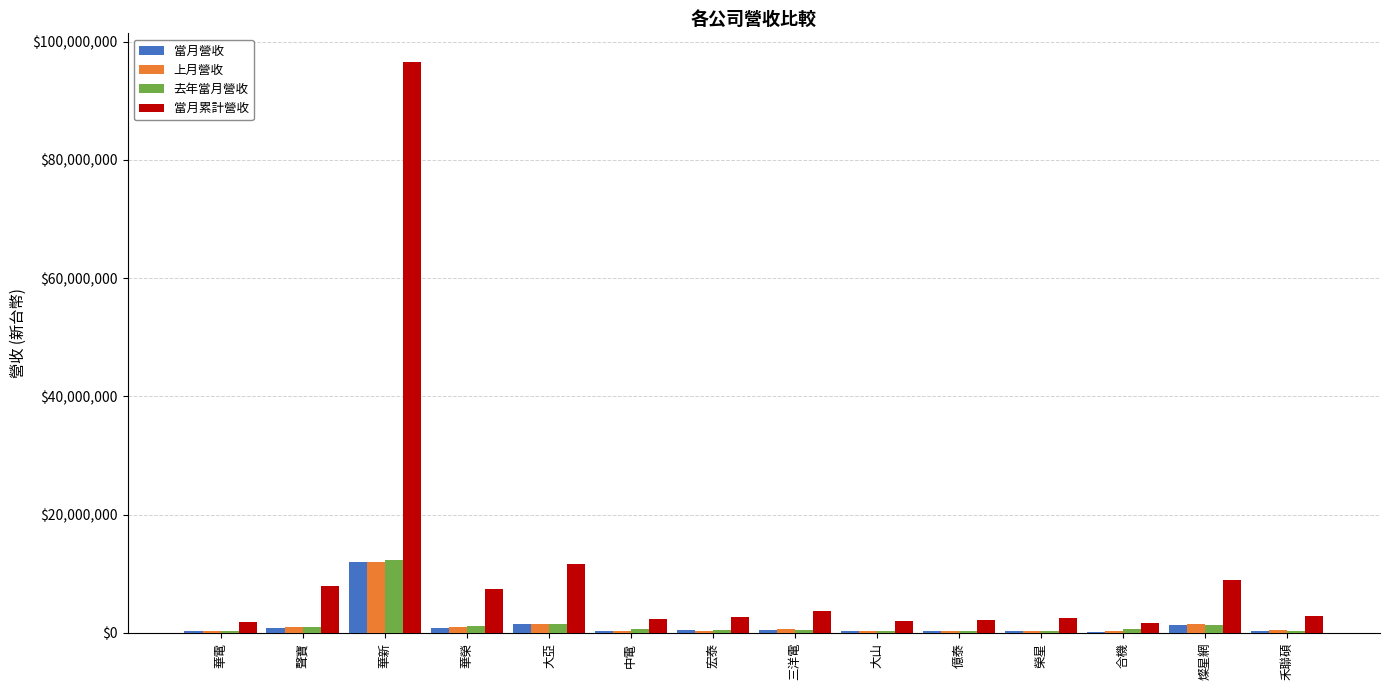

True or false: 當月營收 has a value of 11986027 at 華新.

True